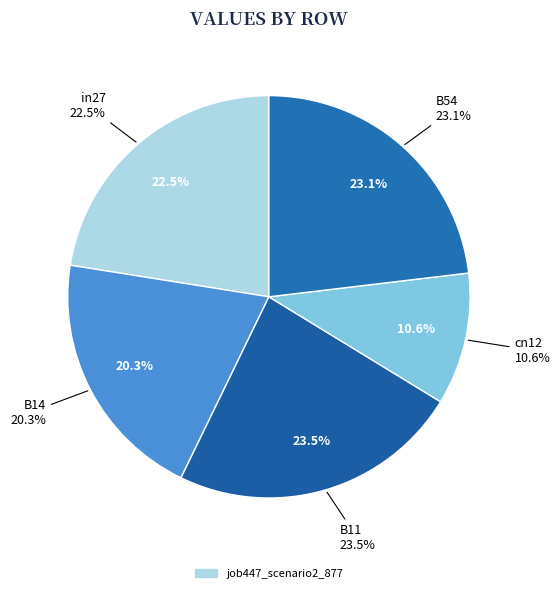

The B14 slice represents 20% of the pie. True or false?

True